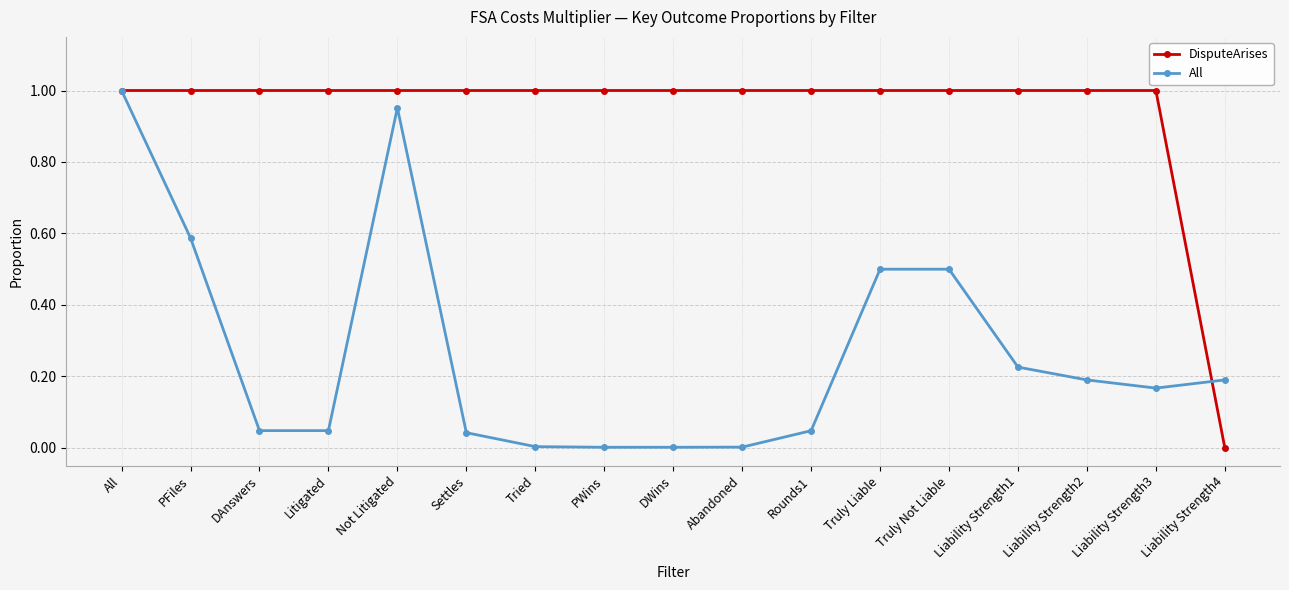

Which category has the lowest value in the DisputeArises series?

Liability Strength4